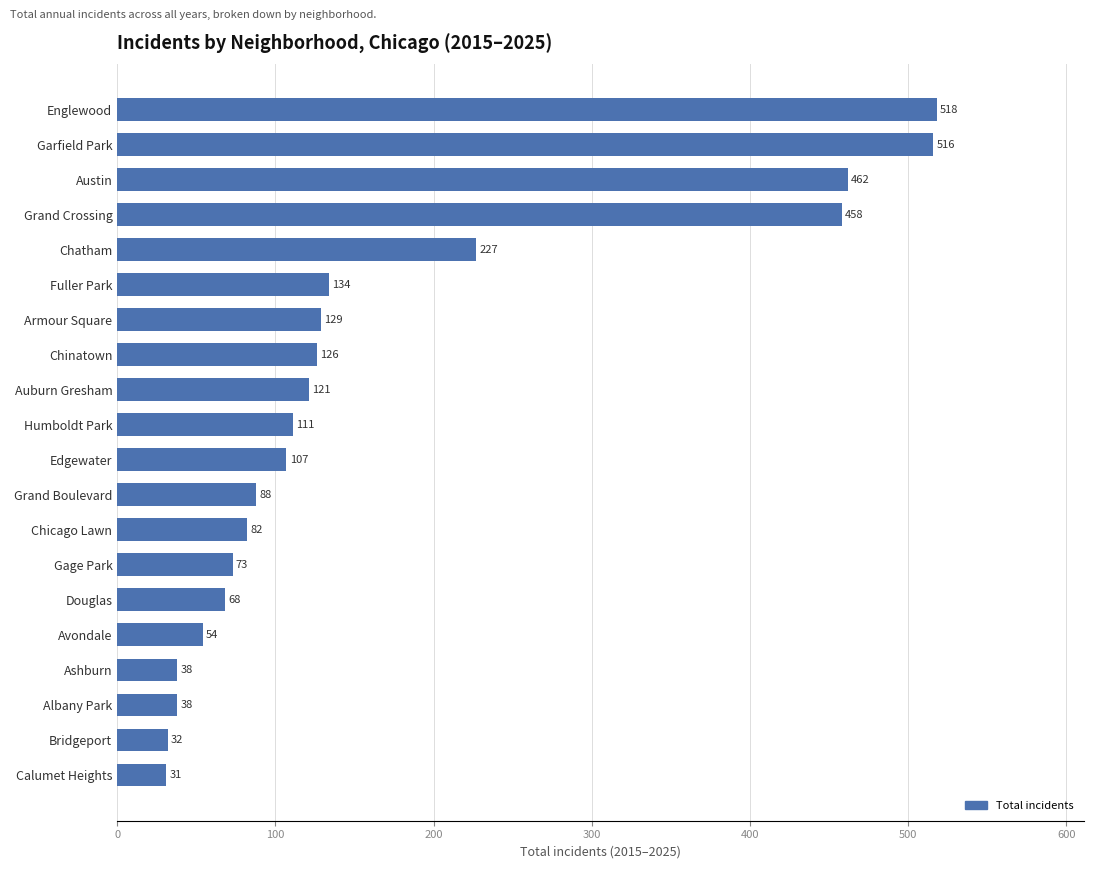

What is the difference between the maximum and minimum values?

487